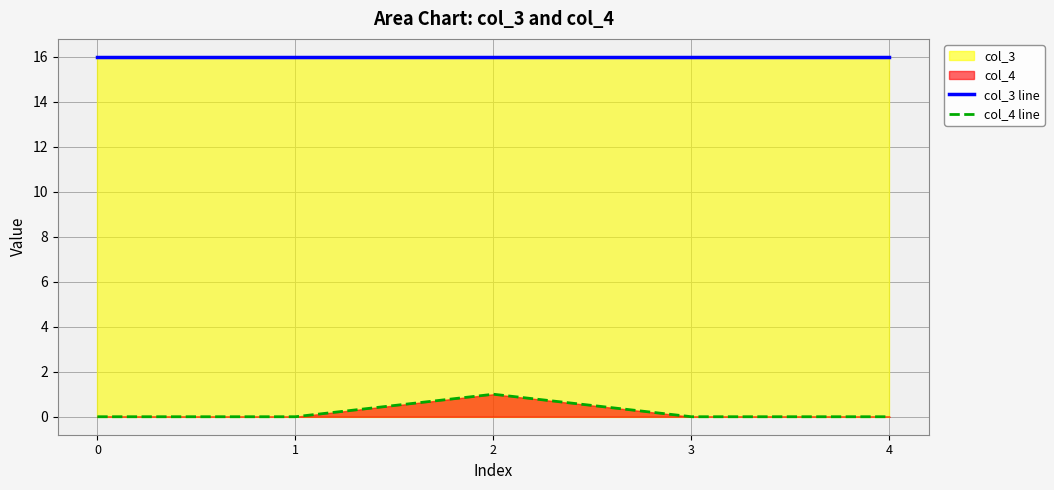

True or false: col_4 line and col_3 line cross at least once.

False